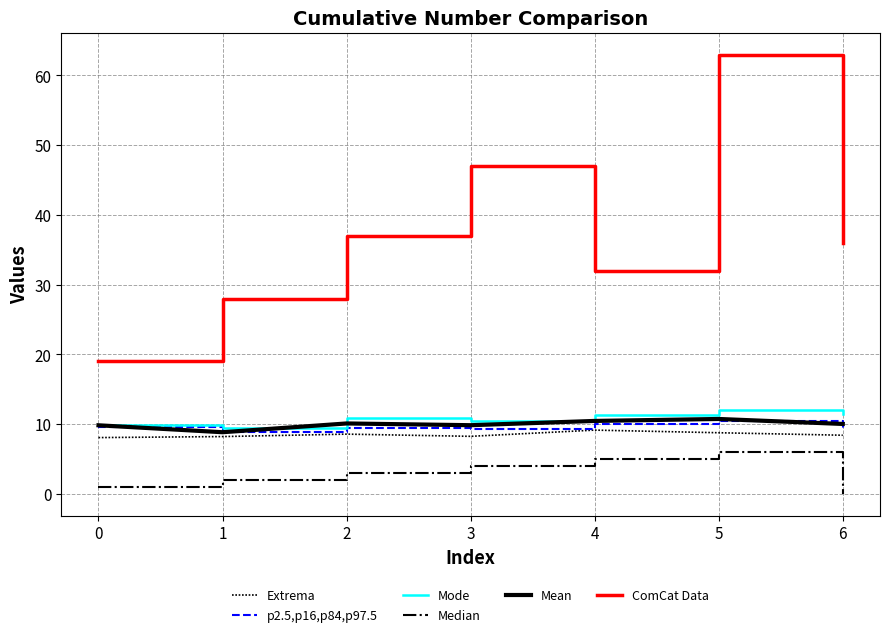

Which series has the largest total across all categories?

ComCat Data